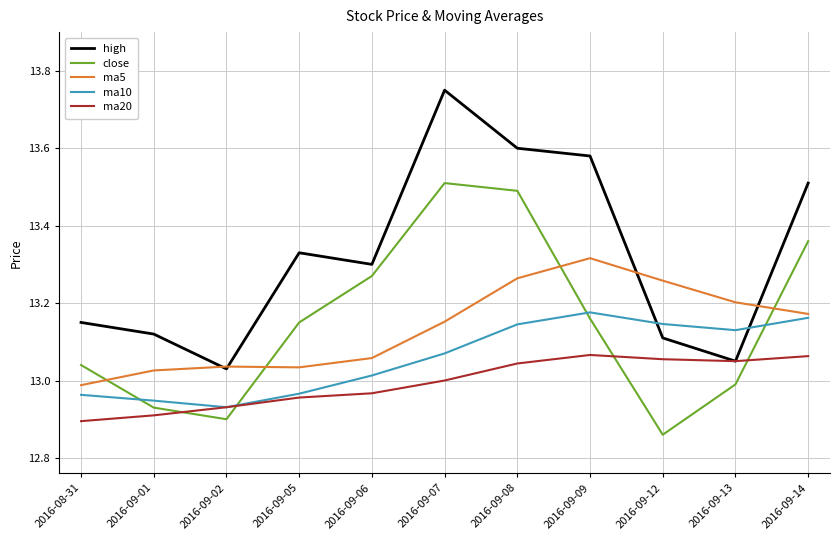

Where is the first local maximum for ma20?

2016-09-09